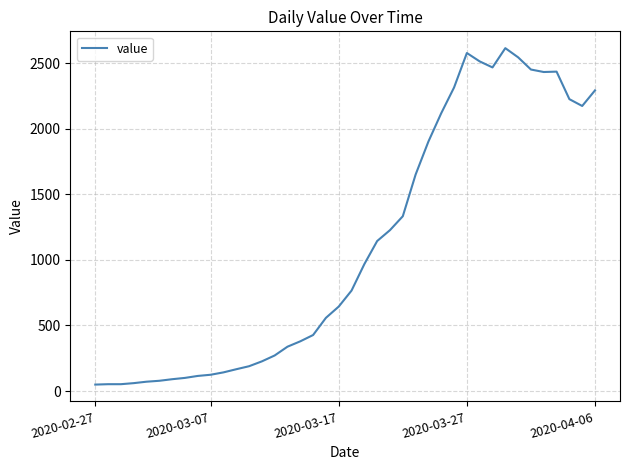

True or false: the data has more than 1 interior local peaks.

True